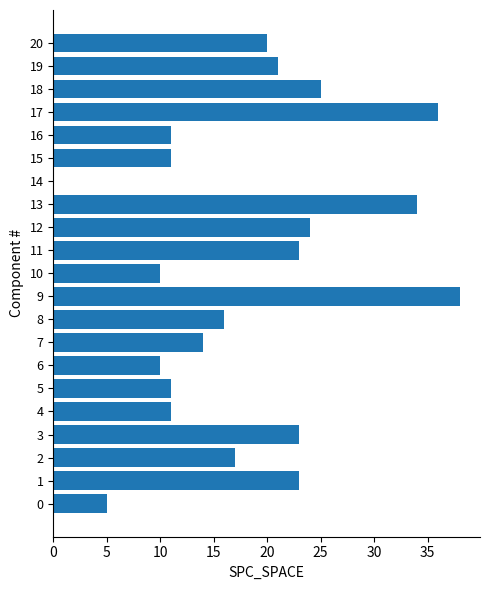

The value at 18 is 25. True or false?

True